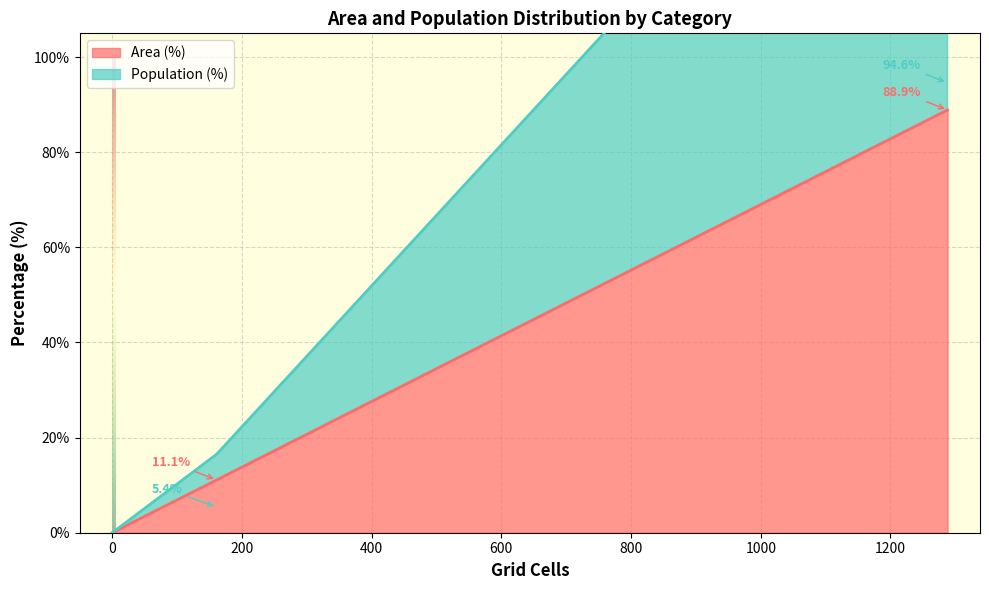

What are all the series names shown in the legend?

Area (%), Population (%)